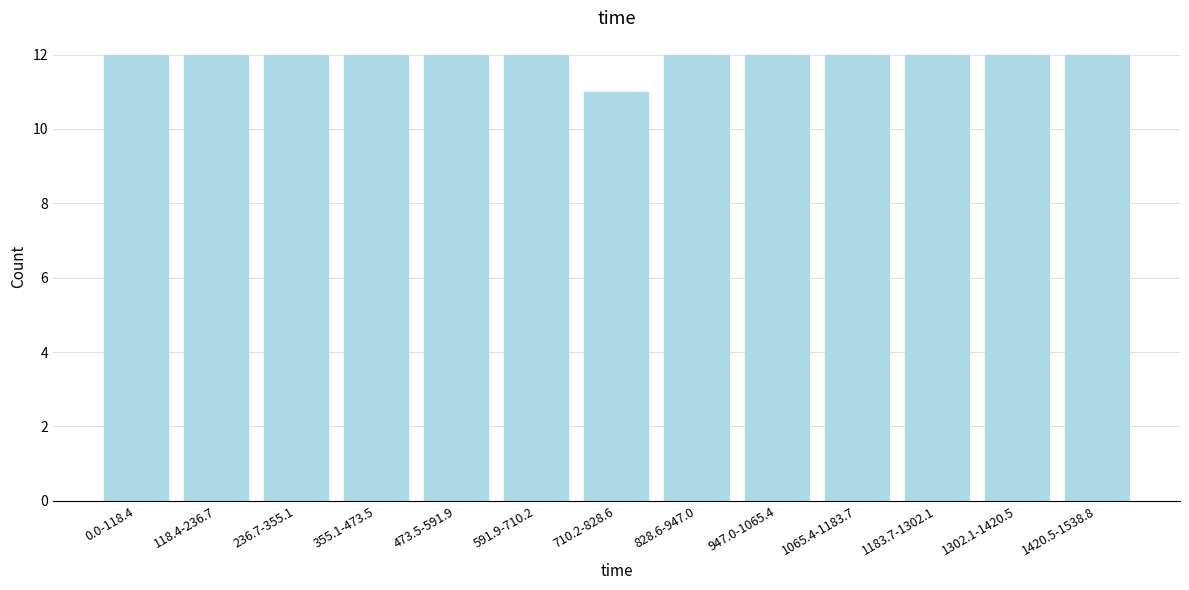

Reading left to right, extract all data points from this chart.

12	12	12	12	12	12	11	12	12	12	12	12	12